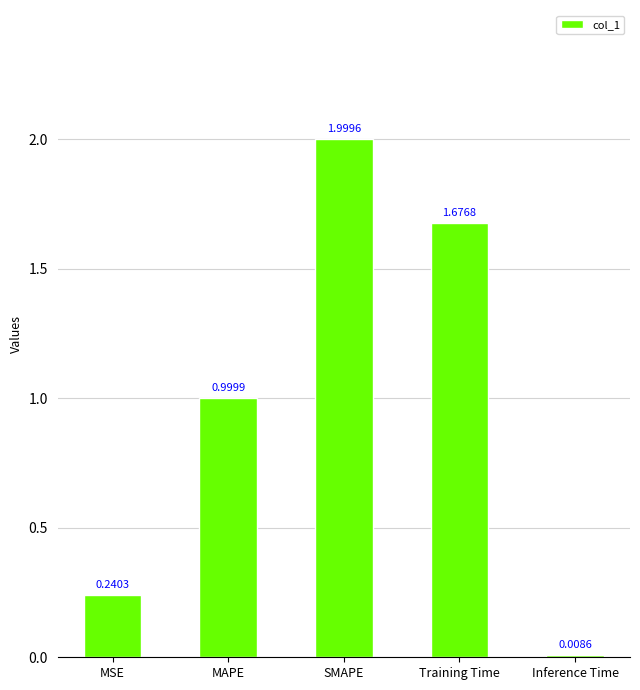

What is the label of the 1st bar from the left?

MSE